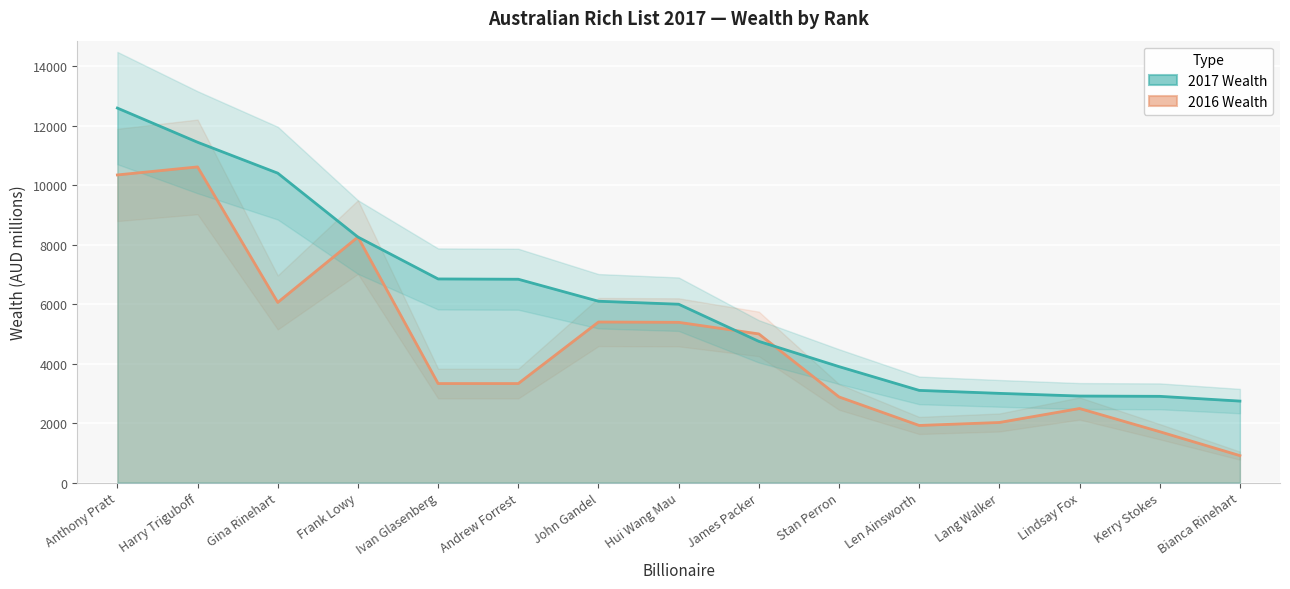

How many values in the 2016 Wealth series exceed 3330?

7